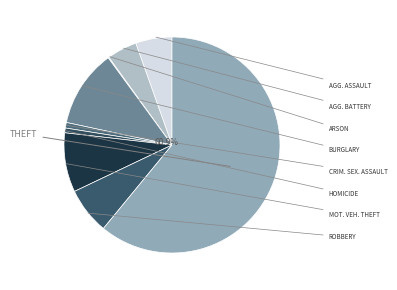

To the nearest percent, what is the difference between the Aggravated Battery and Aggravated Assault slice percentages?

1%